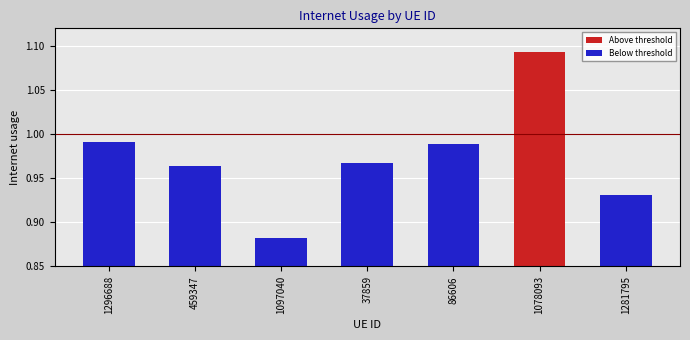

Where is the data nearest to the value 0?

1097040